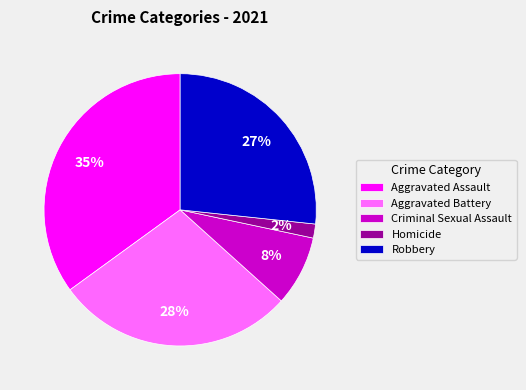

What percentage is the Robbery slice, to the nearest percent?

27%